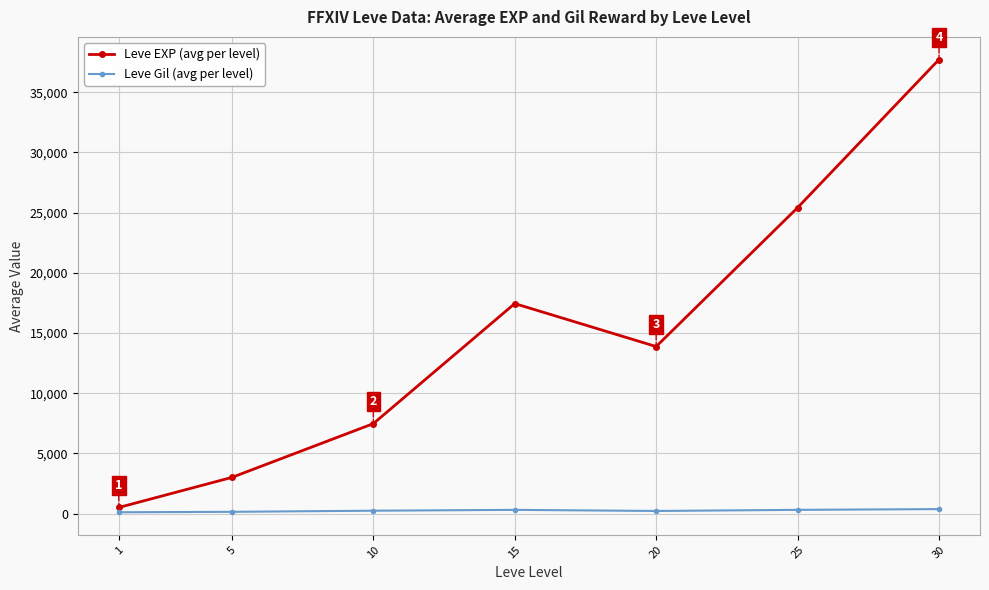

How many interior local peaks does the Leve EXP (avg per level) series have?

1